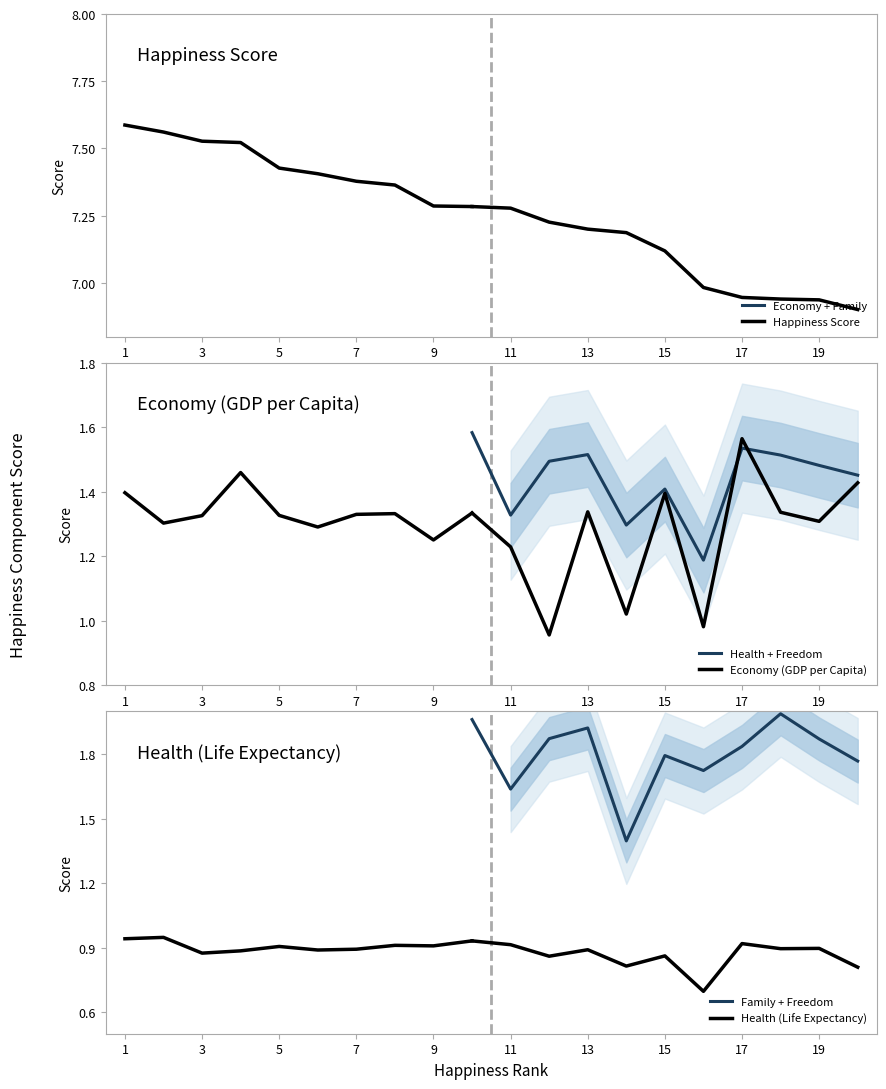

The value of Health + Freedom at 19 is 0.6. True or false?

False